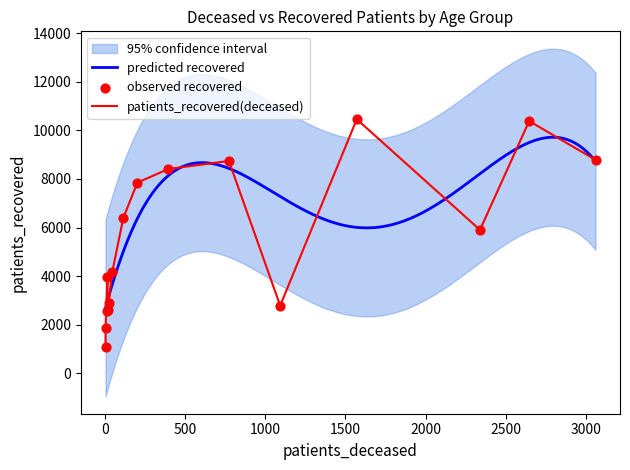

What is the highest value of the predicted recovered series?

9717.0